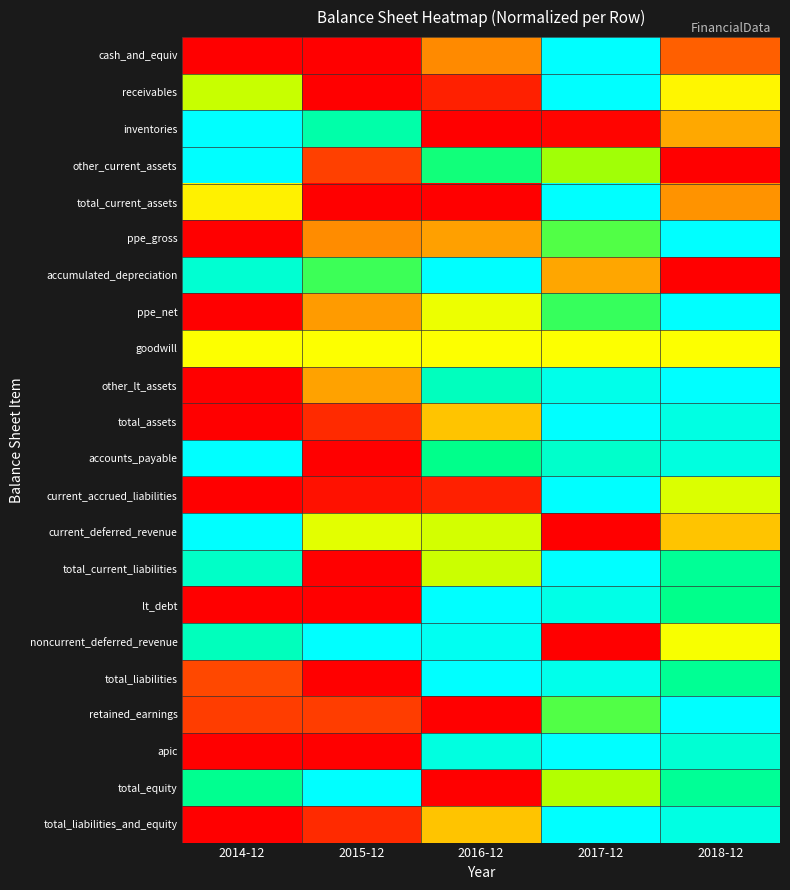

Rank the series at 2018-12 from highest to lowest value.

ppe_gross, ppe_net, other_lt_assets, retained_earnings, total_assets, total_liabilities_and_equity, accounts_payable, apic, total_equity, total_current_liabilities, total_liabilities, lt_debt, current_accrued_liabilities, noncurrent_deferred_revenue, goodwill, receivables, current_deferred_revenue, inventories, total_current_assets, cash_and_equiv, other_current_assets, accumulated_depreciation